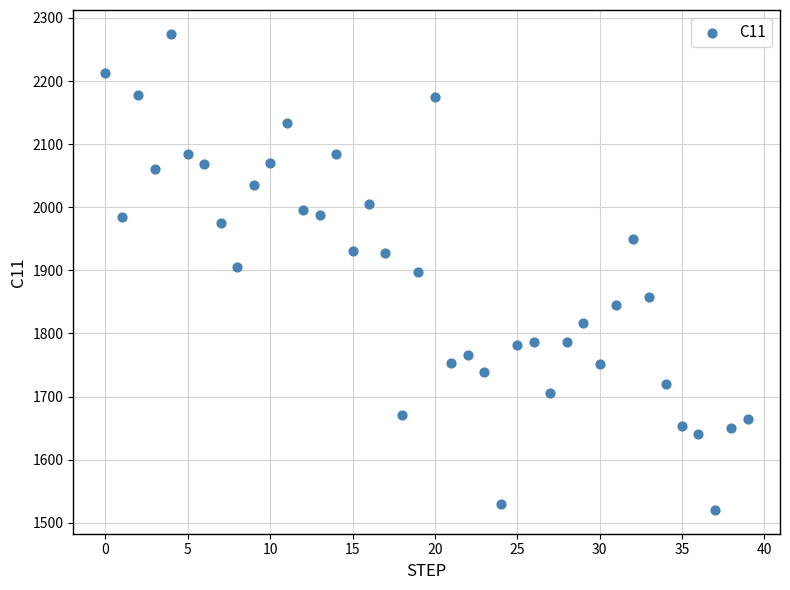

What is the range of Y values (max minus min)?

754.4